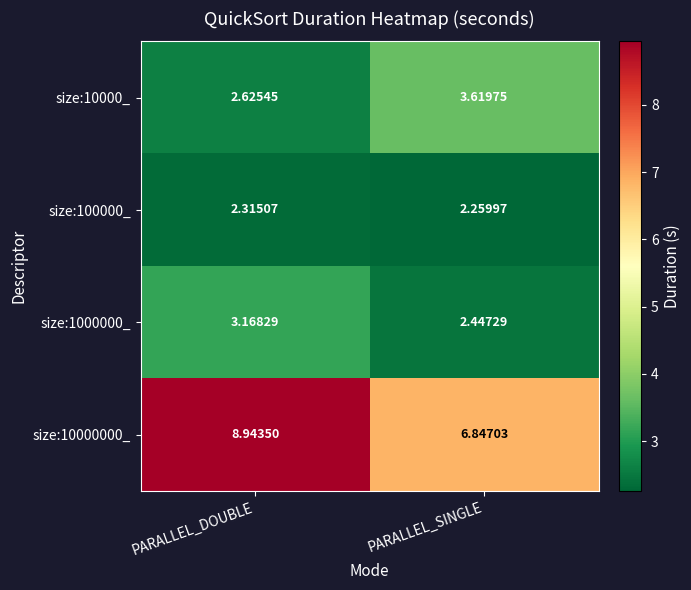

At PARALLEL_SINGLE, list the series in order from largest to smallest.

size:10000000_, size:10000_, size:1000000_, size:100000_